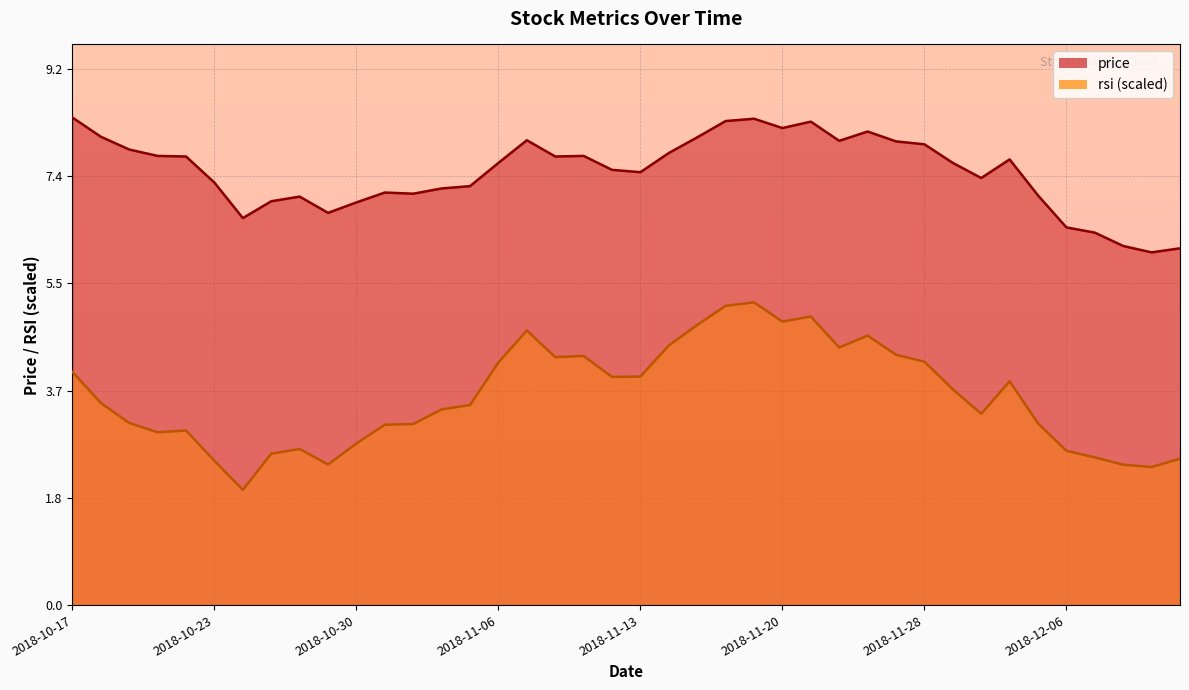

The value of rsi at 2018-10-30 is 4.7. True or false?

False